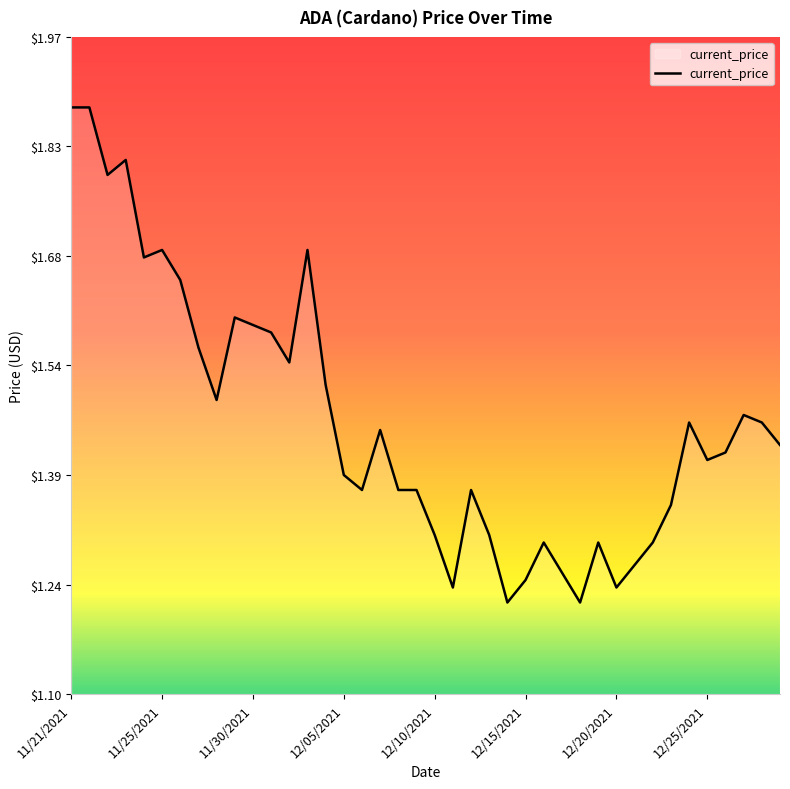

What is the difference between the maximum and minimum values?

0.7